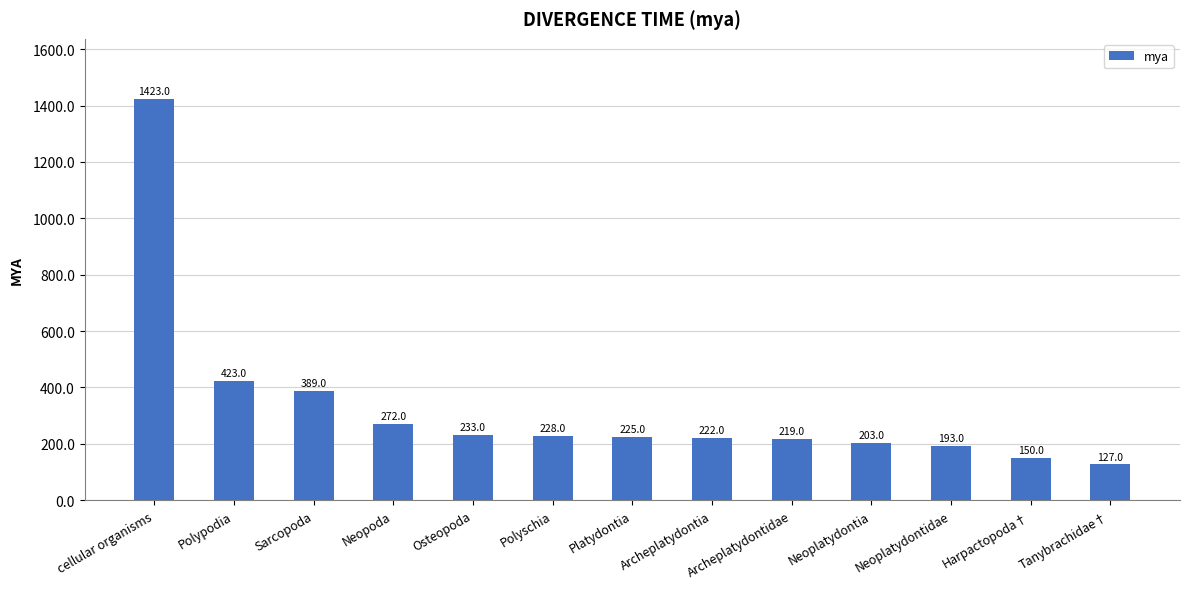

What position from the left is Neopoda?

4